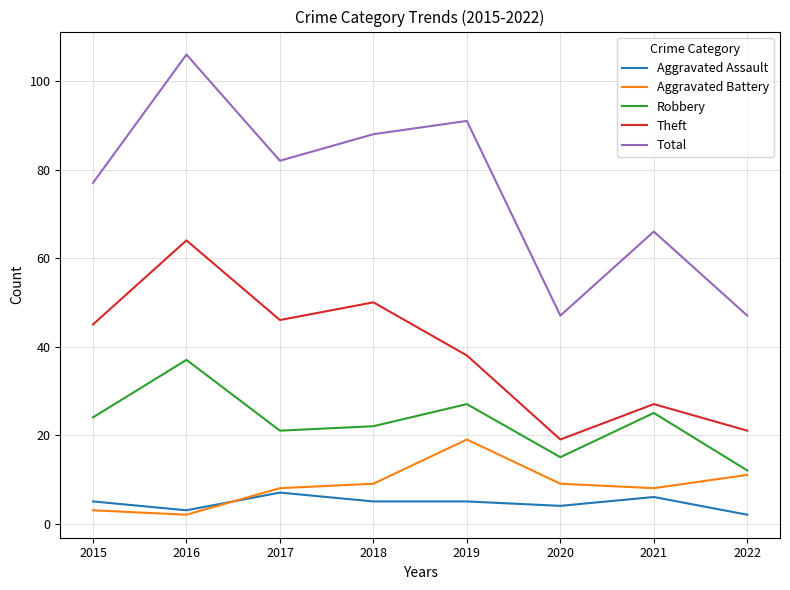

Which series has the largest range (max minus min)?

Total